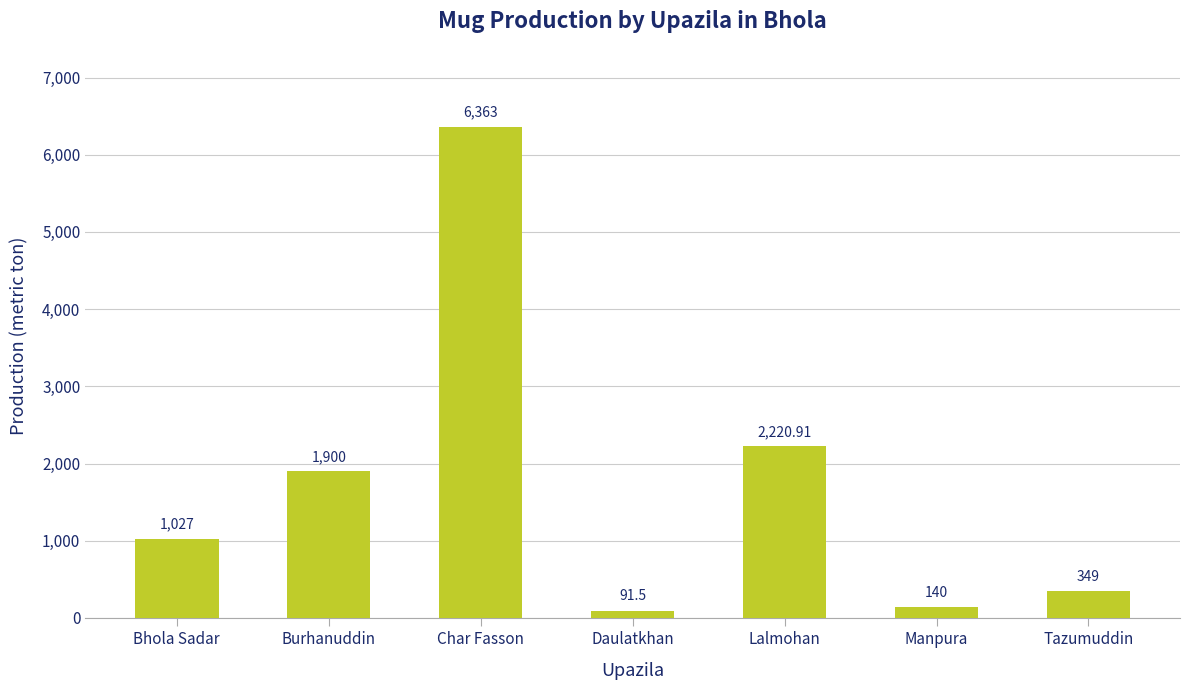

What is the label of the 2nd bar from the right?

Manpura